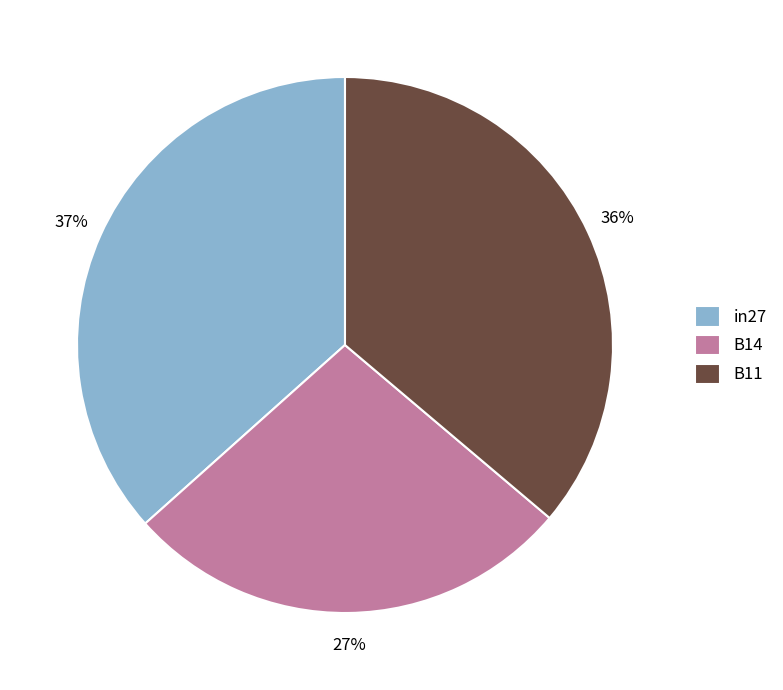

How many slices are in this pie chart?

3